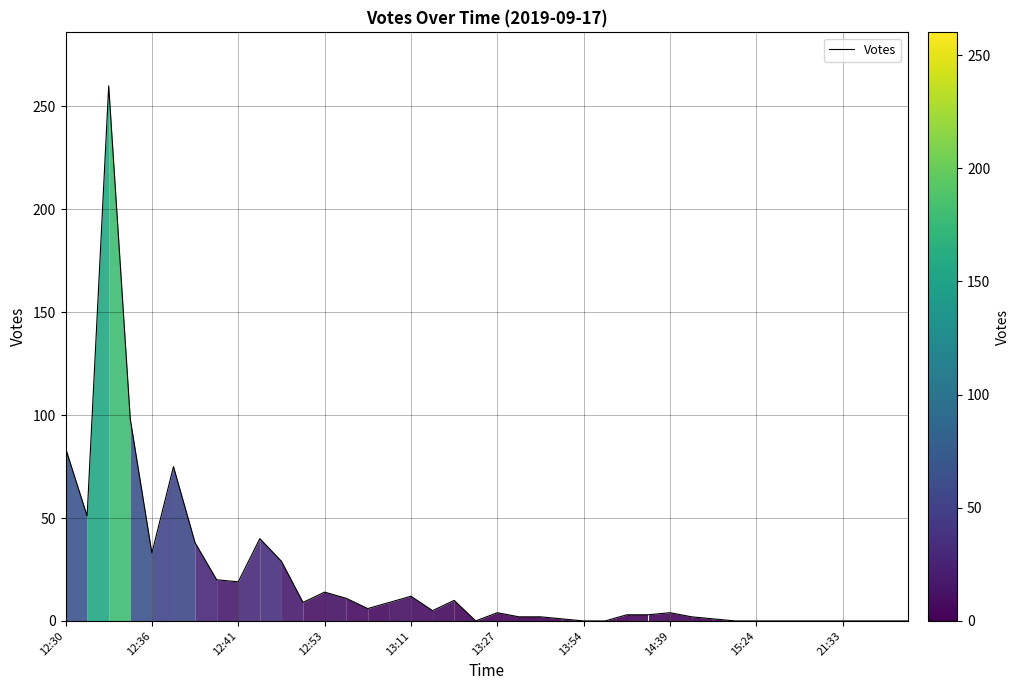

What is the difference between the maximum and minimum values?

260